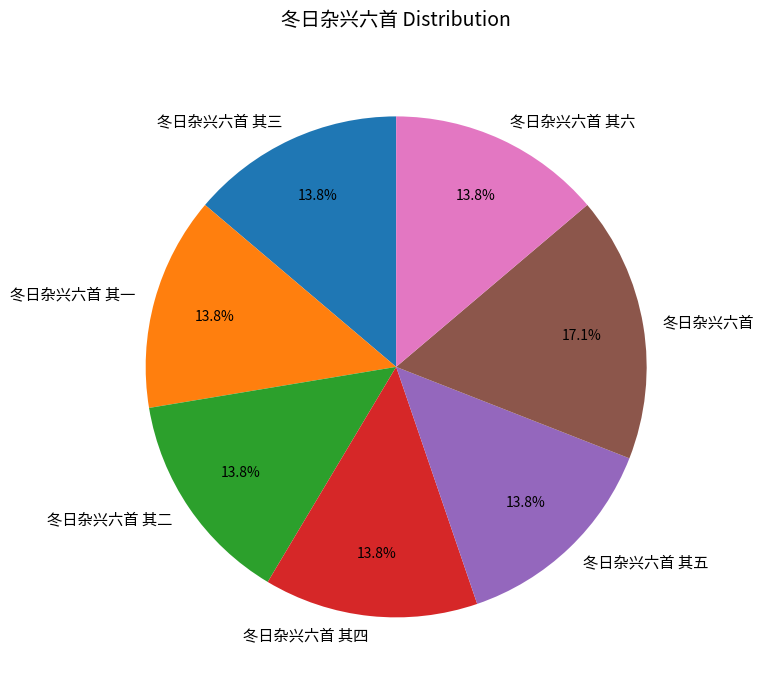

How many segments does this pie chart have?

7